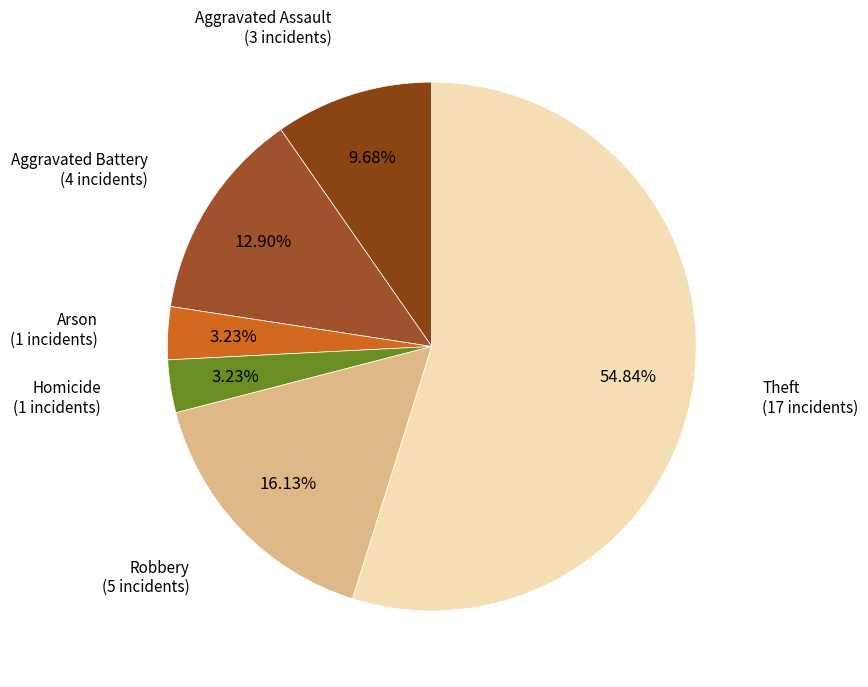

Which slice is the largest?

Theft